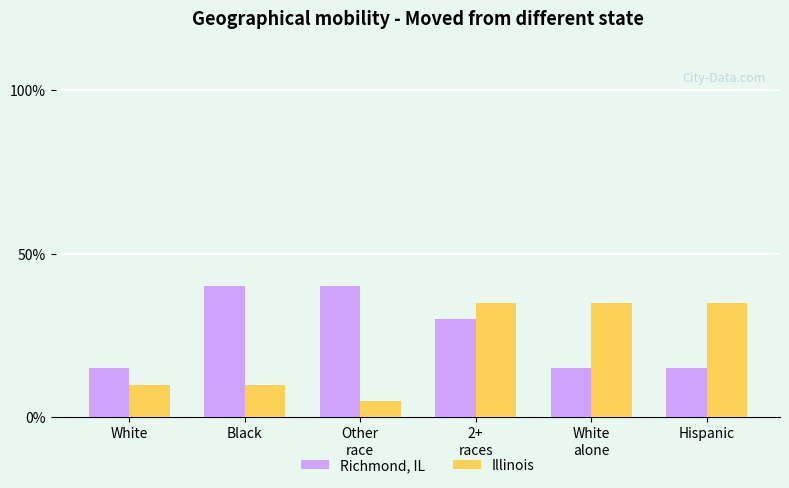

Reading left to right, list all the values displayed in this chart.

Richmond, IL: 0.1	0.4	0.4	0.3	0.1	0.1
Illinois: 0.1	0.1	0.1	0.3	0.3	0.3